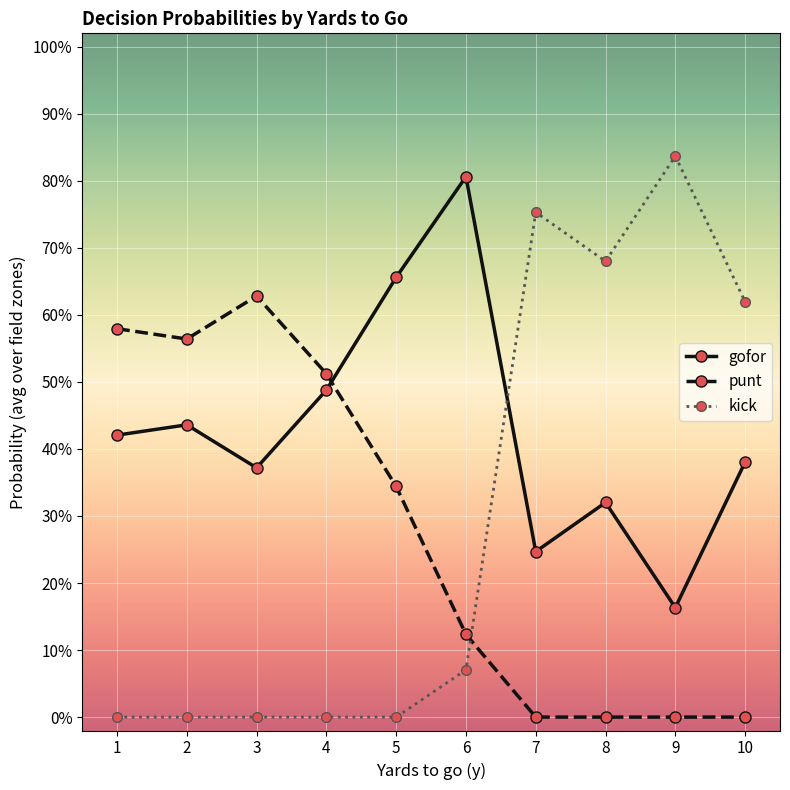

Reading left to right, extract all data points from this chart.

gofor: 0.4	0.4	0.4	0.5	0.7	0.8	0.2	0.3	0.2	0.4
punt: 0.6	0.6	0.6	0.5	0.3	0.1	0.0	0.0	0.0	0.0
kick: 0.0	0.0	0.0	0.0	0.0	0.1	0.8	0.7	0.8	0.6